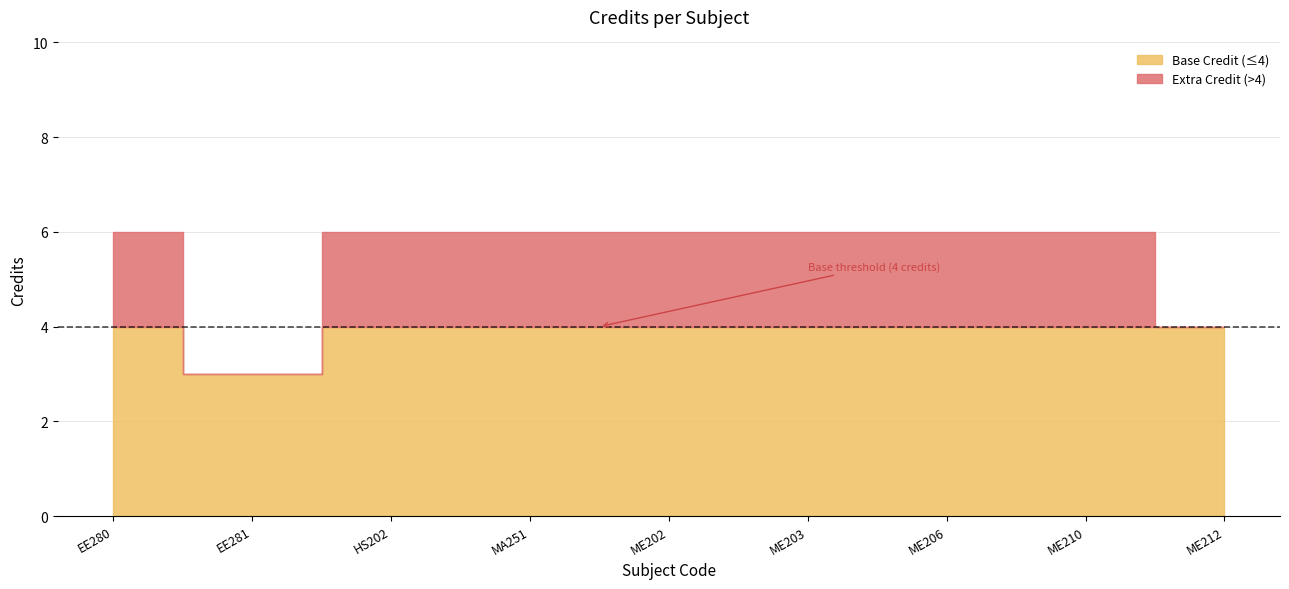

Count the values in the range 6 to 7.

7